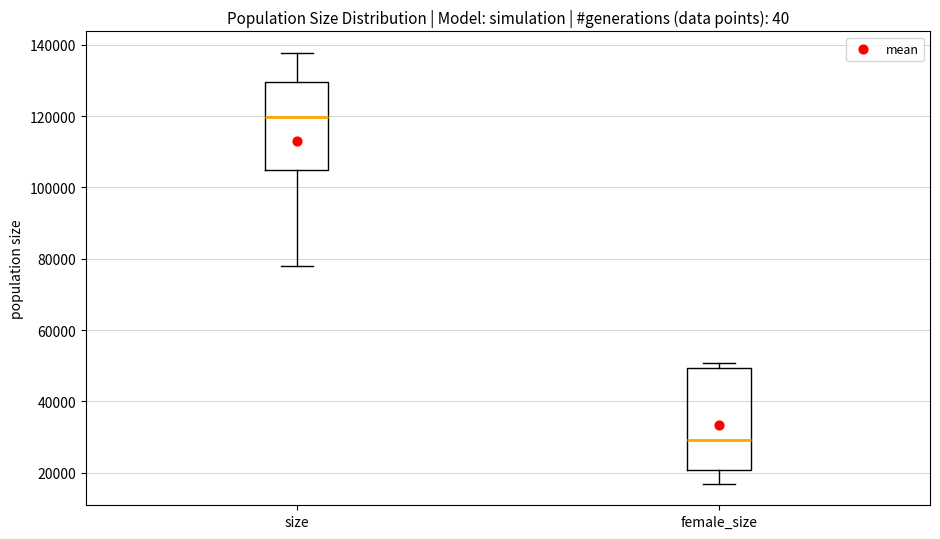

Which box is the tallest, from its lower edge to its upper edge?

female_size